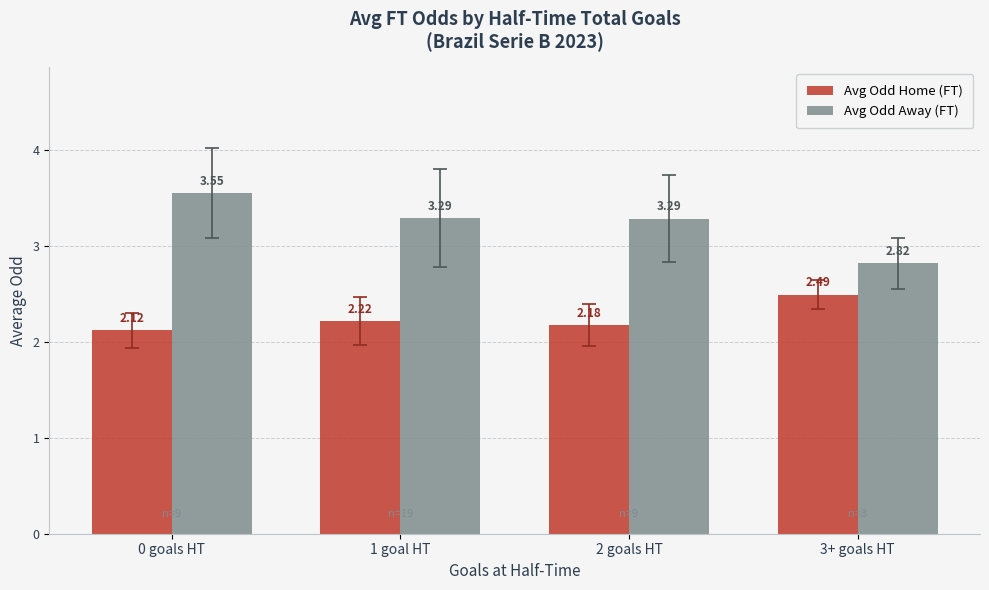

At 2 goals HT, list the series in order from largest to smallest.

Avg Odd Away (FT), Avg Odd Home (FT)